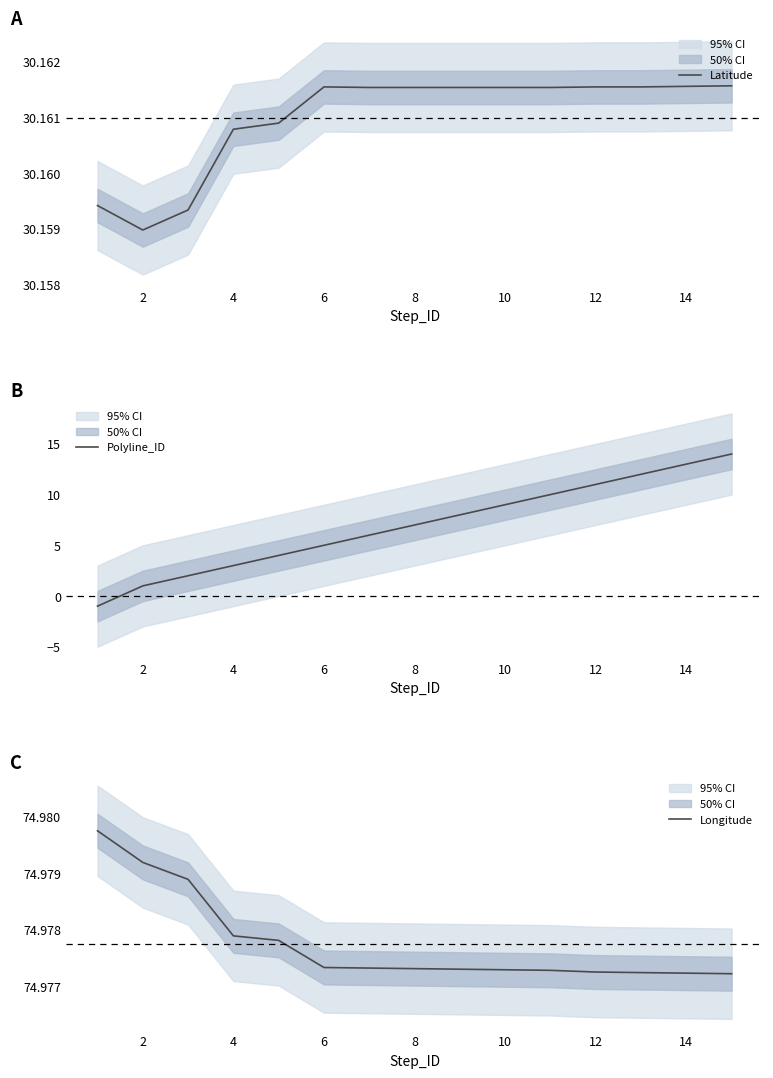

The value of Polyline_ID at 2 is 1. True or false?

True